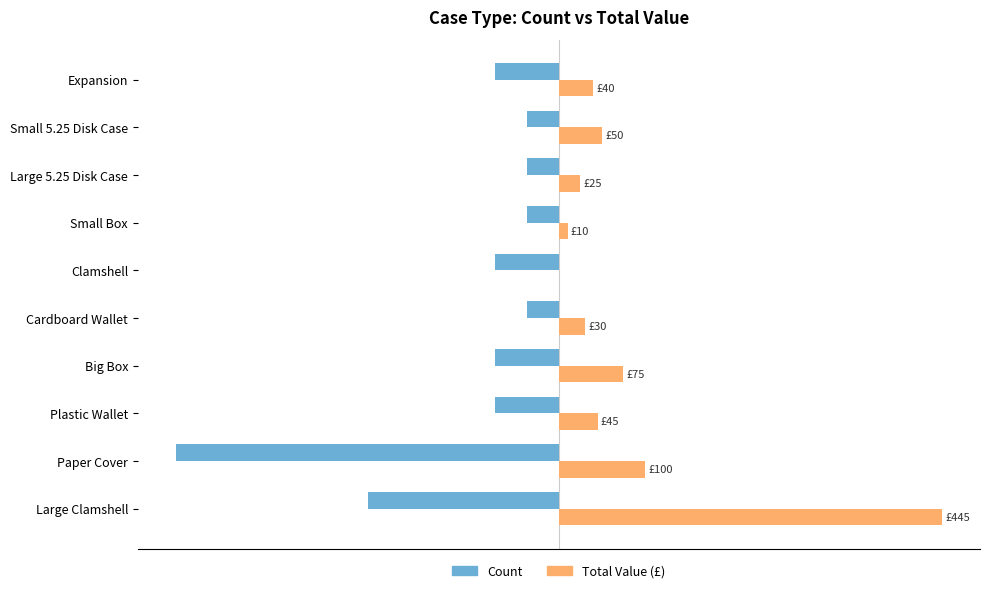

Which label corresponds to the largest value in the chart?

Large Clamshell